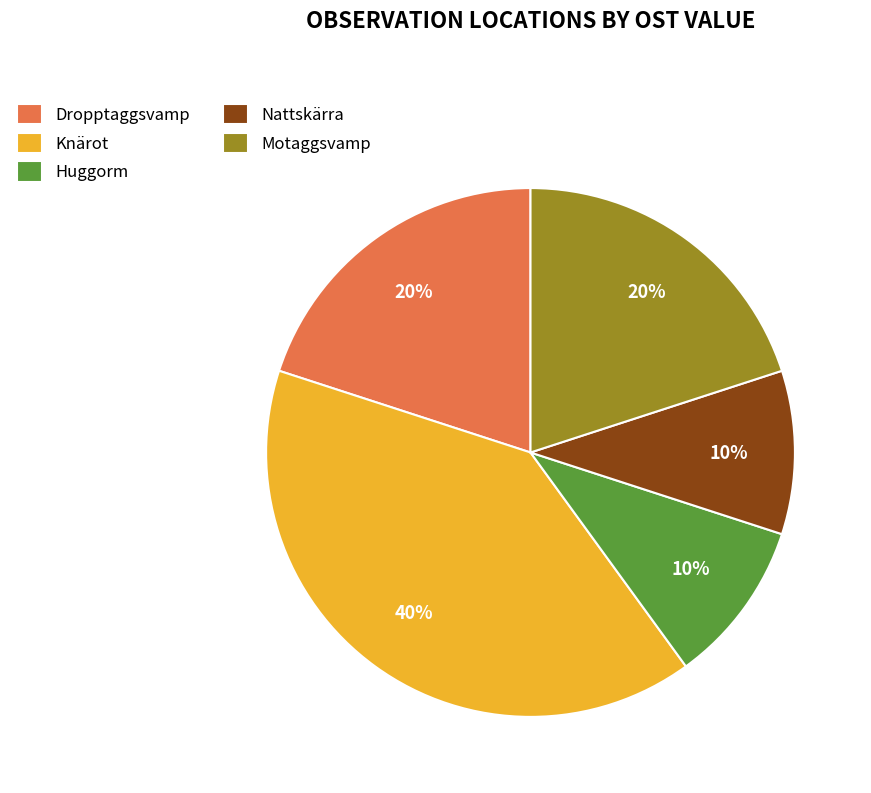

Do Nattskärra and Dropptaggsvamp together represent more than half of the pie?

No